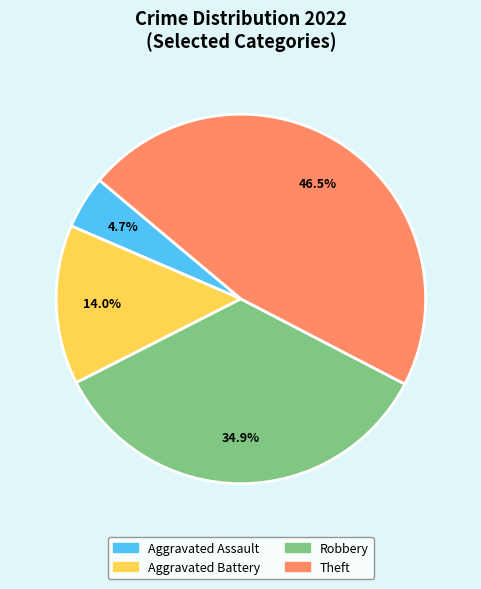

How much of the chart is everything except Aggravated Assault?

95.3%